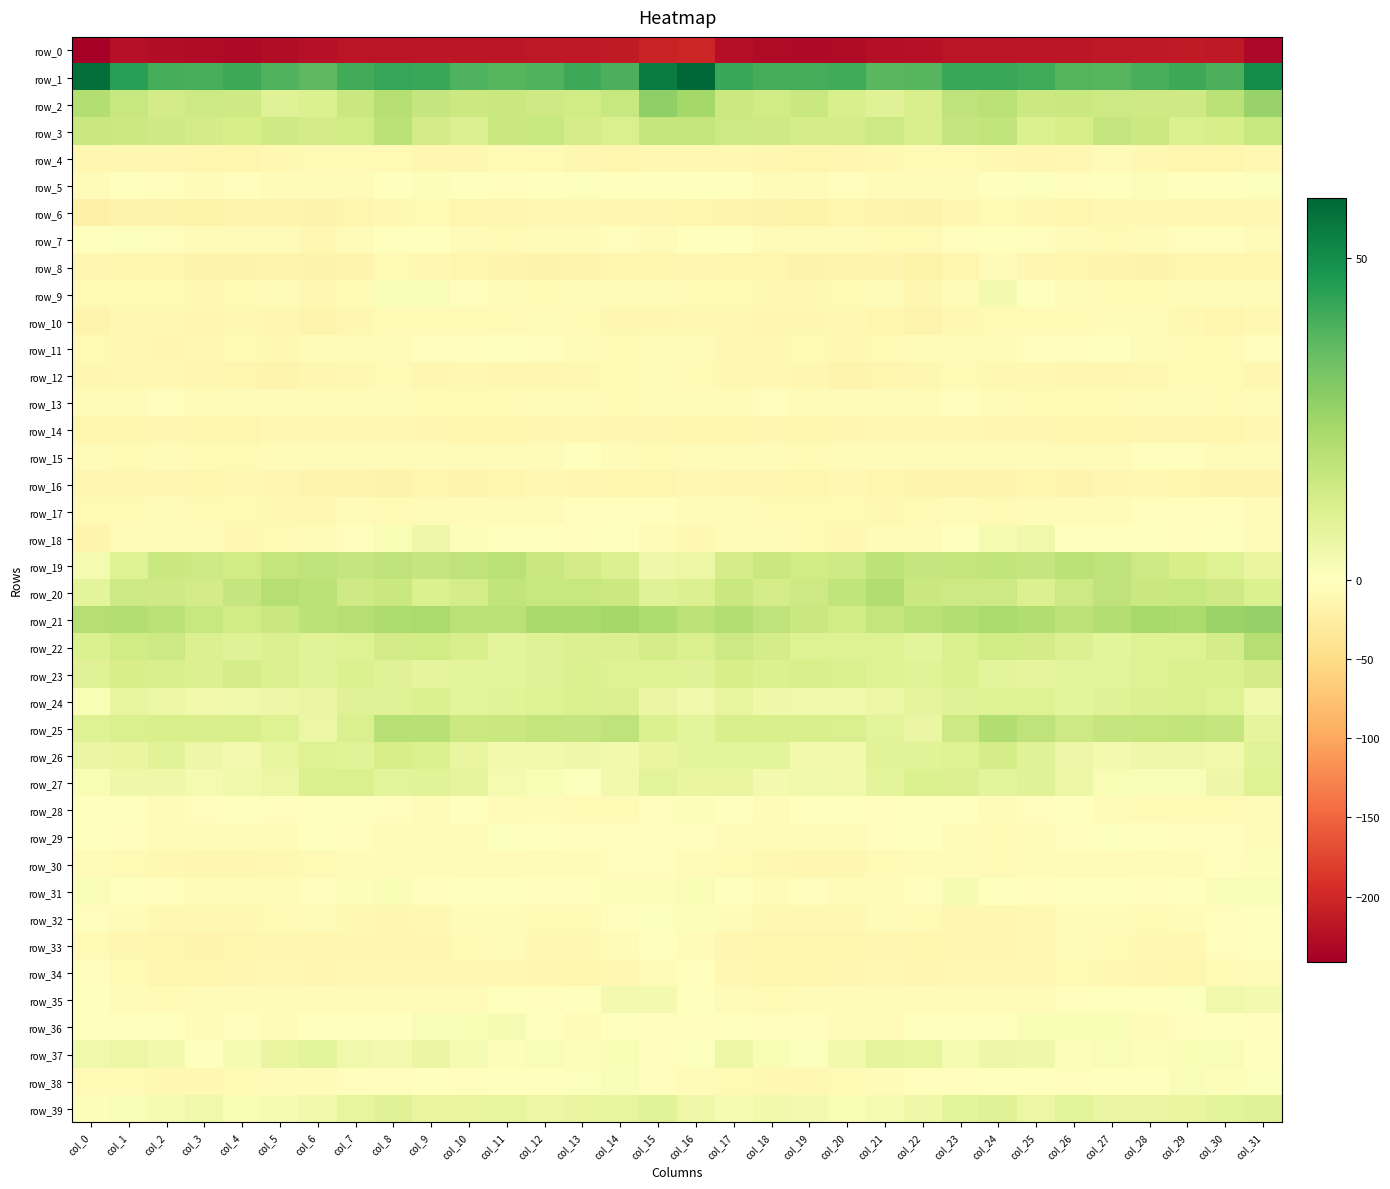

What is the sum of all row_20 values?

467.8